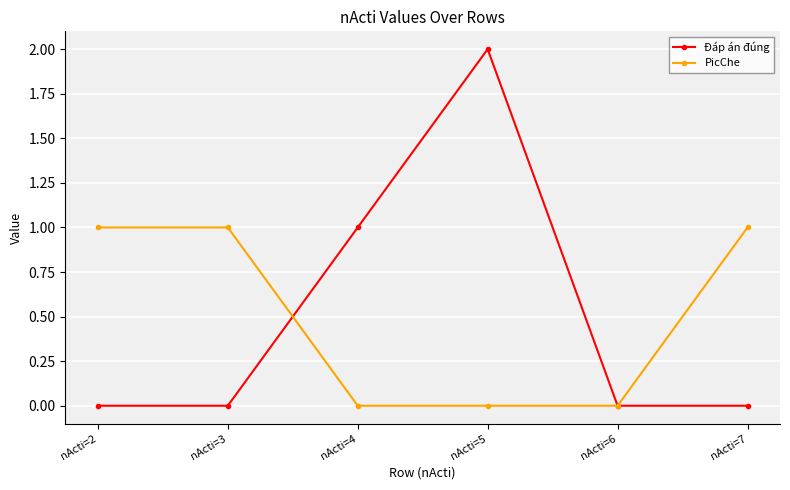

At nActi=4, list the series in order from largest to smallest.

Đáp án đúng, PicChe